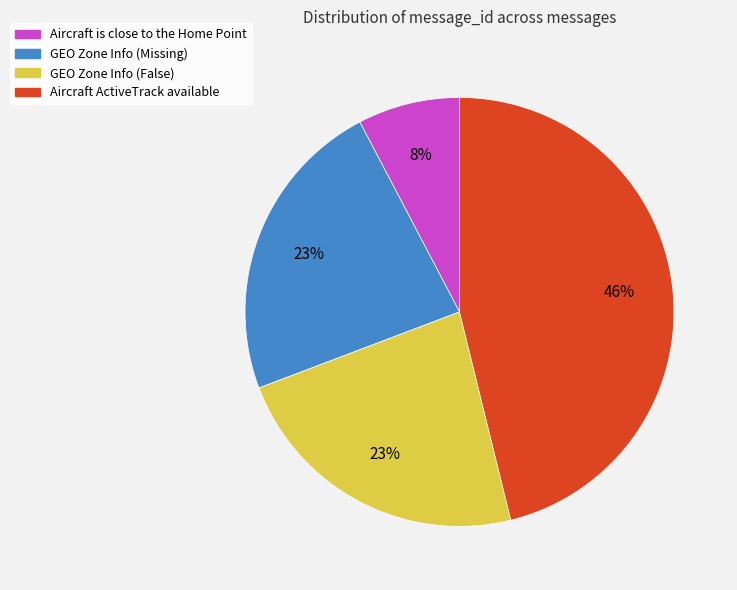

What is the ratio of the value at GEO Zone Info (False) to the value at GEO Zone Info (Missing)?

1.0